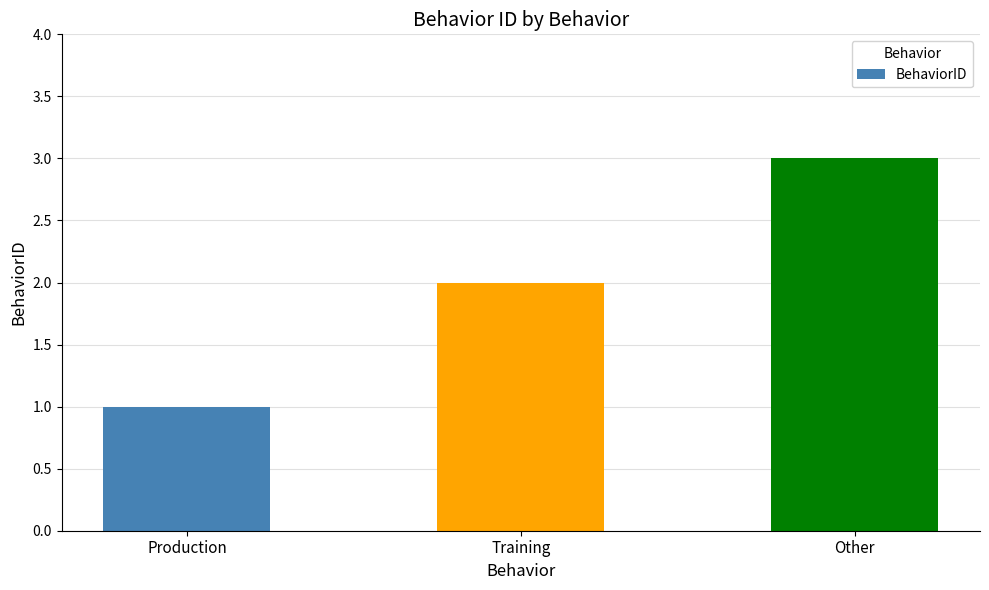

What is the greatest value displayed?

3